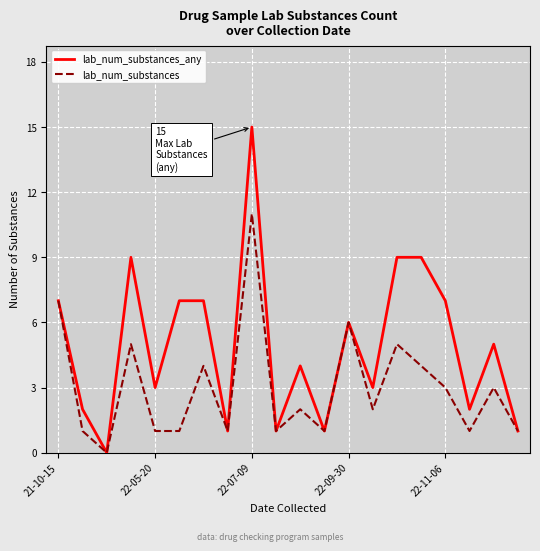

What is the greatest value displayed?

15